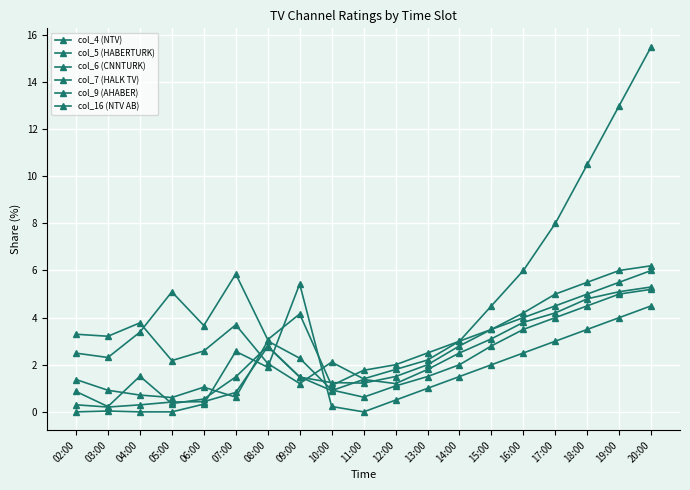

How many lines are shown in the chart?

6